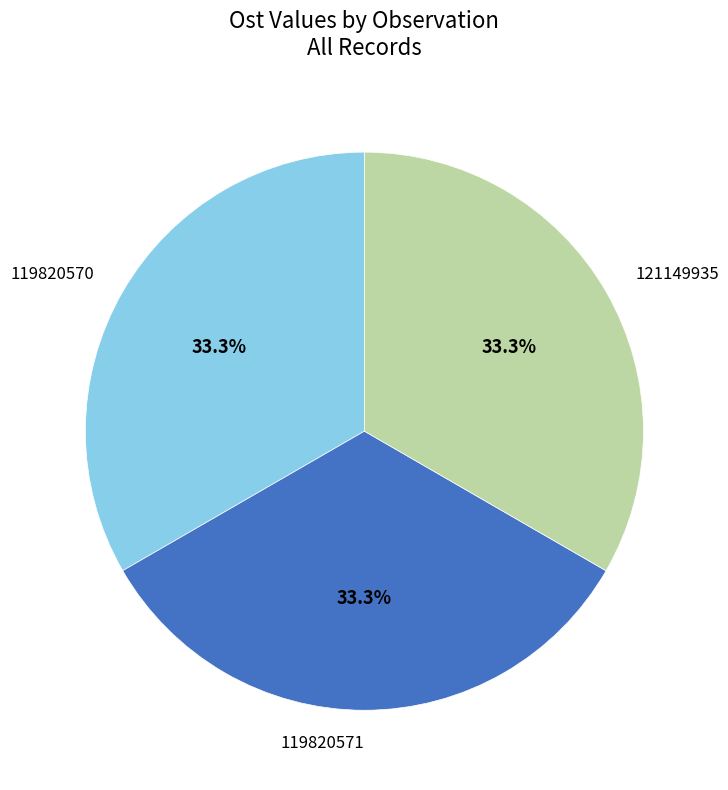

Is there any slice that represents more than half of the pie?

No